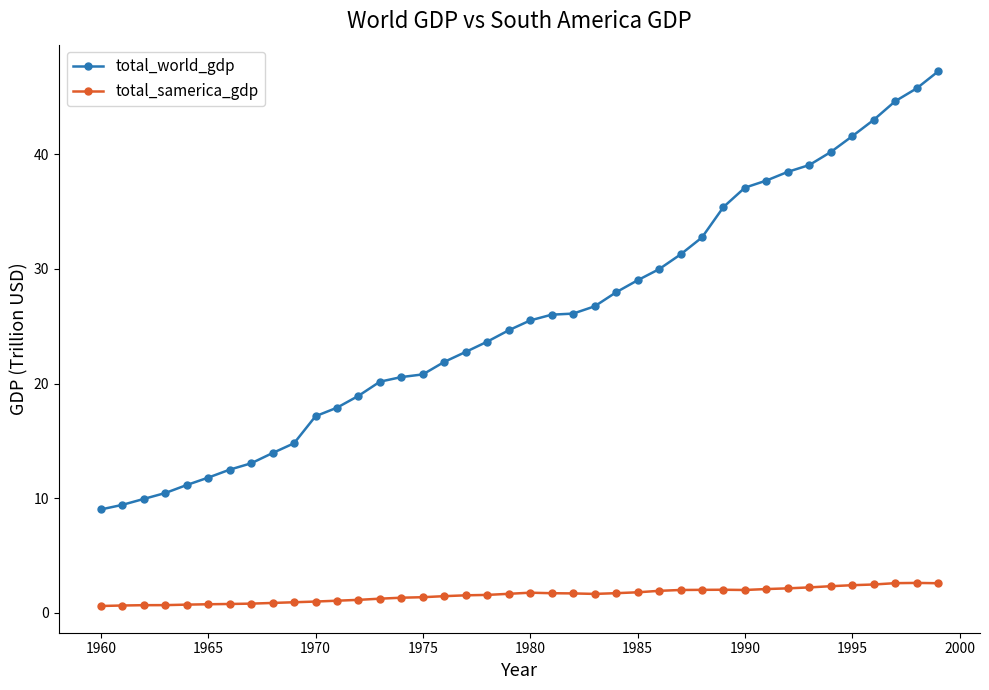

Does the chart have visible grid lines?

No